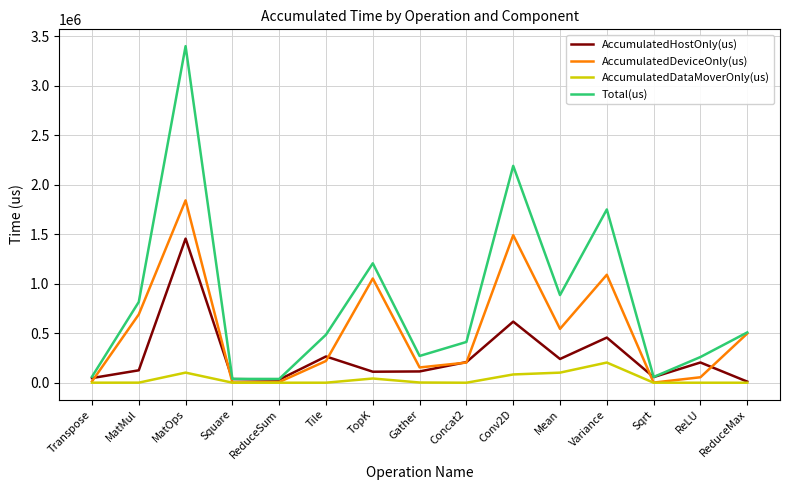

What is the spread (max minus min) of values at MatMul?

814861.8